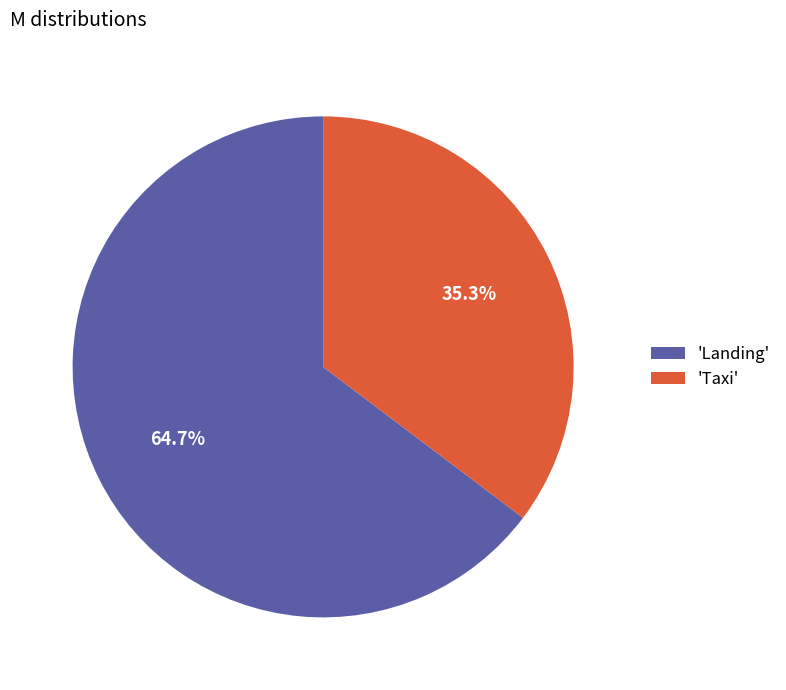

To the nearest percent, what is the average slice percentage?

50%